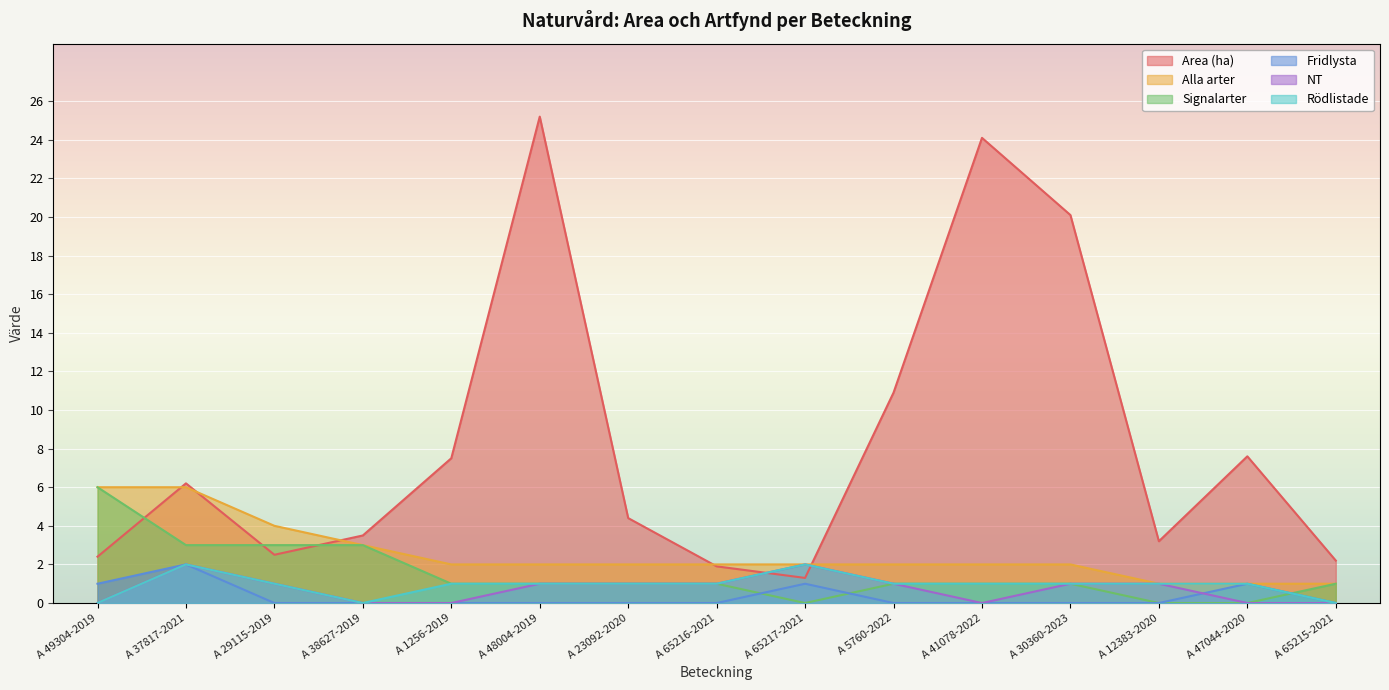

Which category has the highest value across all series?

A 48004-2019